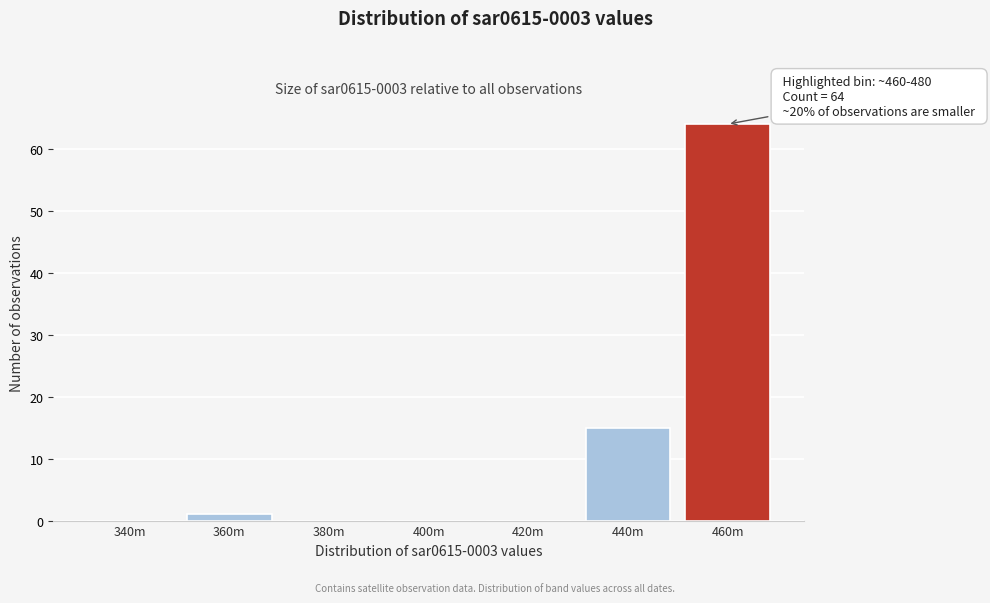

Reading left to right, transcribe all the data shown in this chart.

340m=0	360m=1	380m=0	400m=0	420m=0	440m=15	460m=64